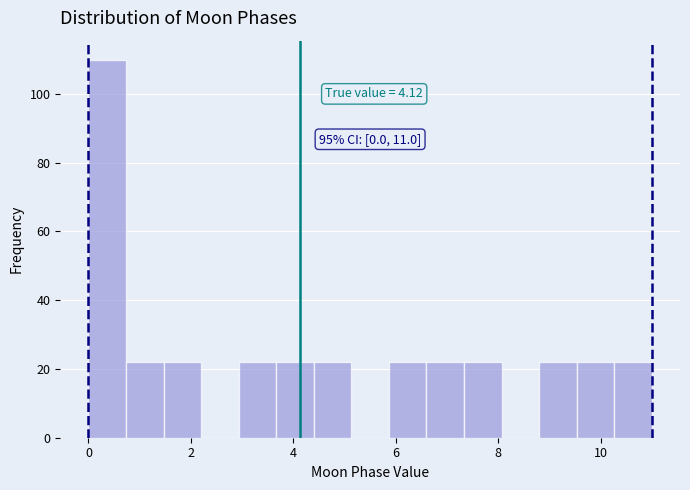

Around what value on the x-axis is the tallest bar? Give the approximate position of its centre, as read against the axis.

0.4